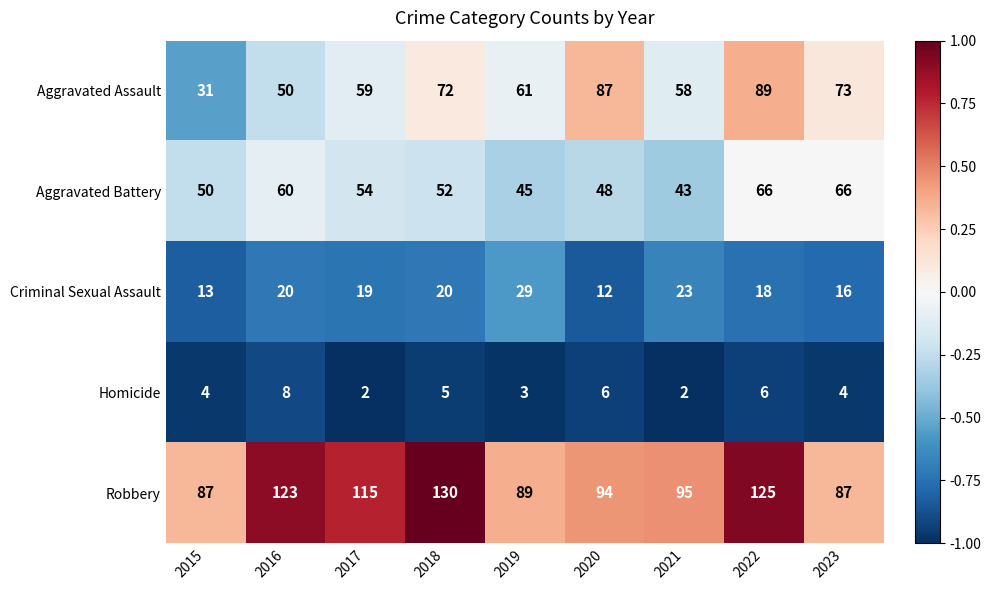

At which category does the chart reach its peak across all series?

2018